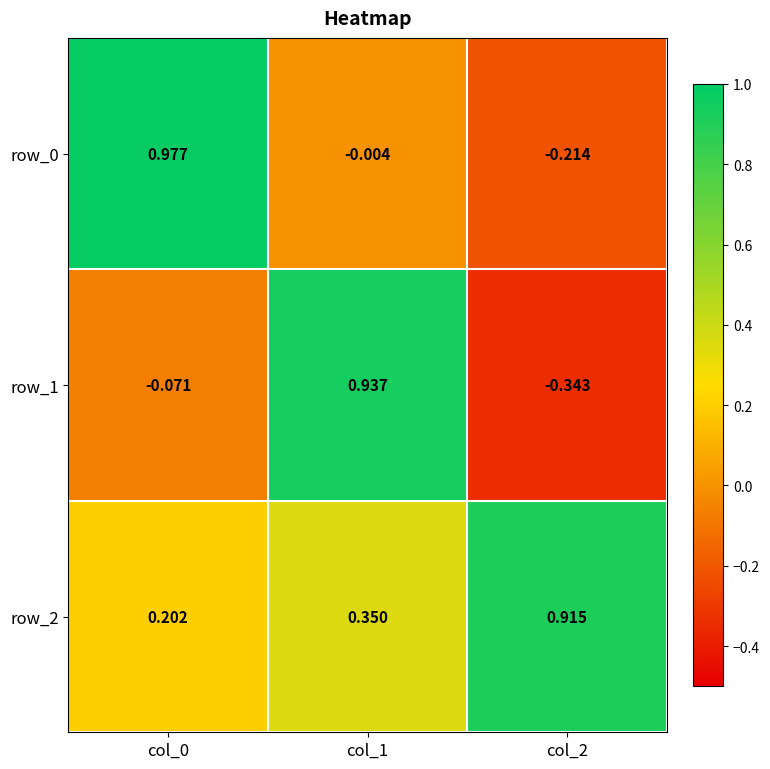

How many negative values does the row_1 series have?

2